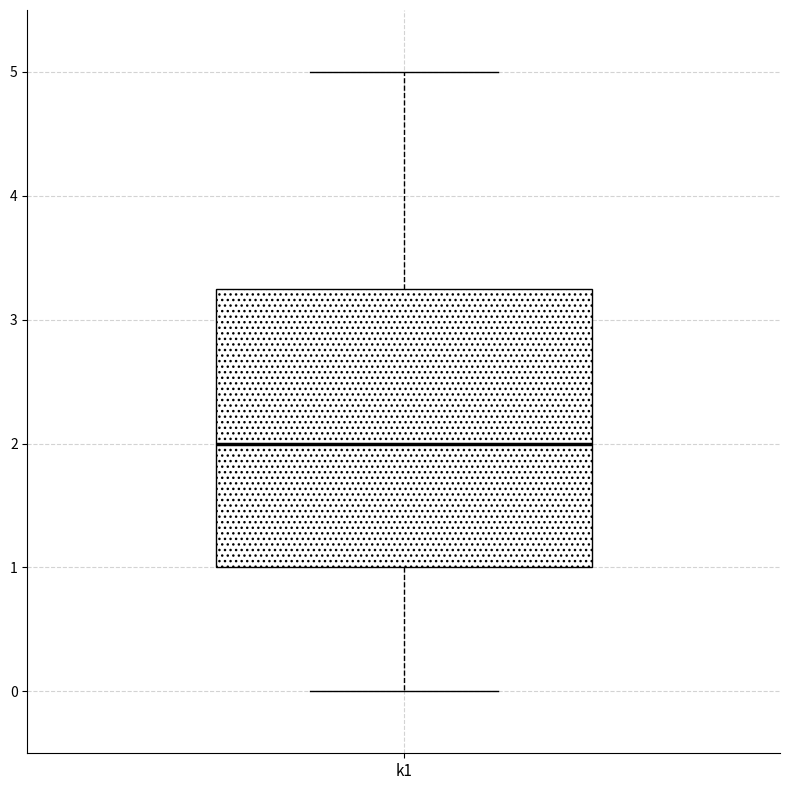

Where does the lower whisker of the box for k1 end on the y-axis? The values are not printed on the chart, so give them approximately, as read against the axis.

0.0